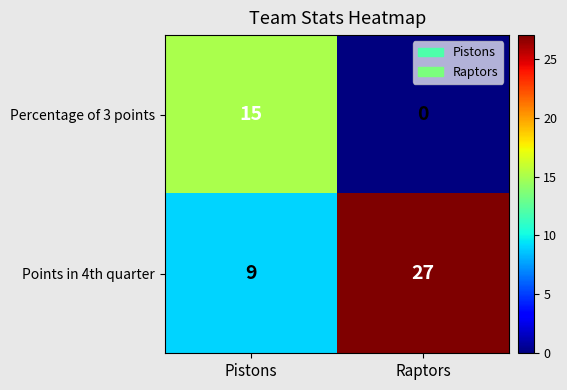

What is the spread (max minus min) of values at Pistons?

6